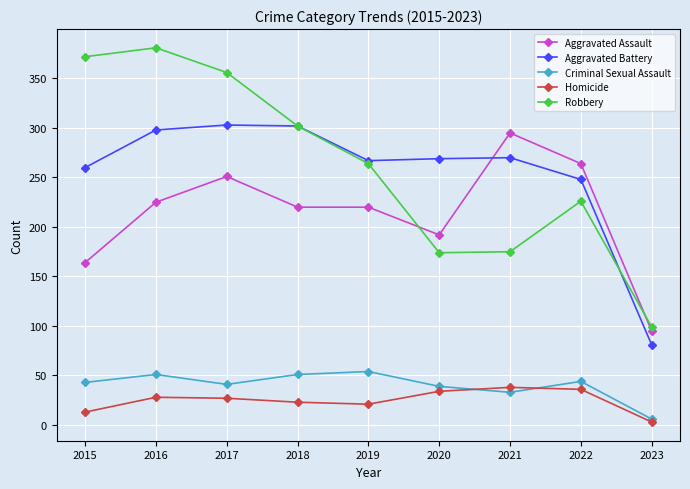

How many categories are shown in the chart?

9